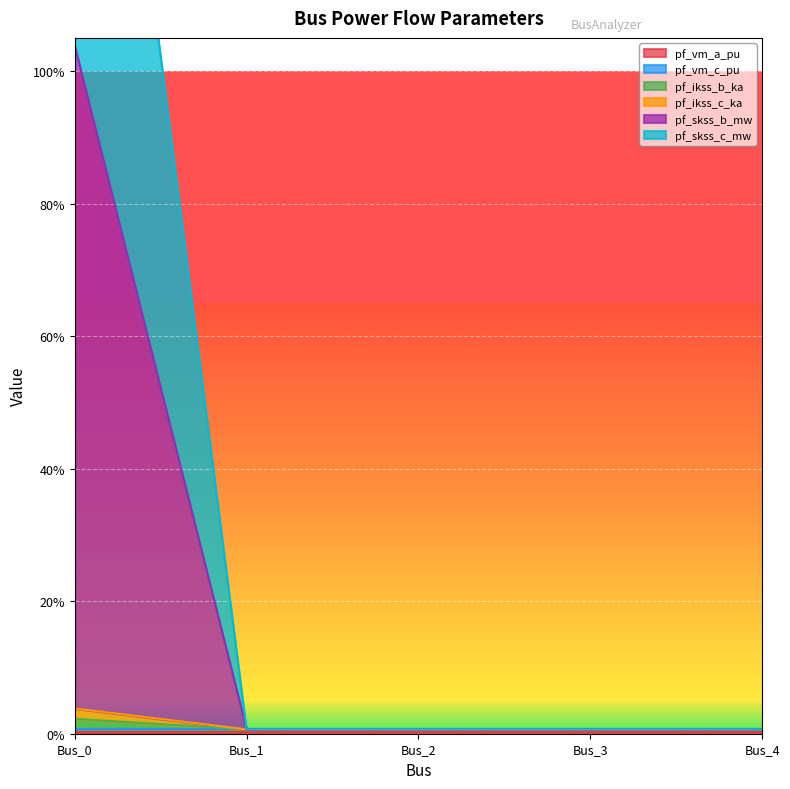

At which label does pf_ikss_c_ka reach its peak?

Bus_0